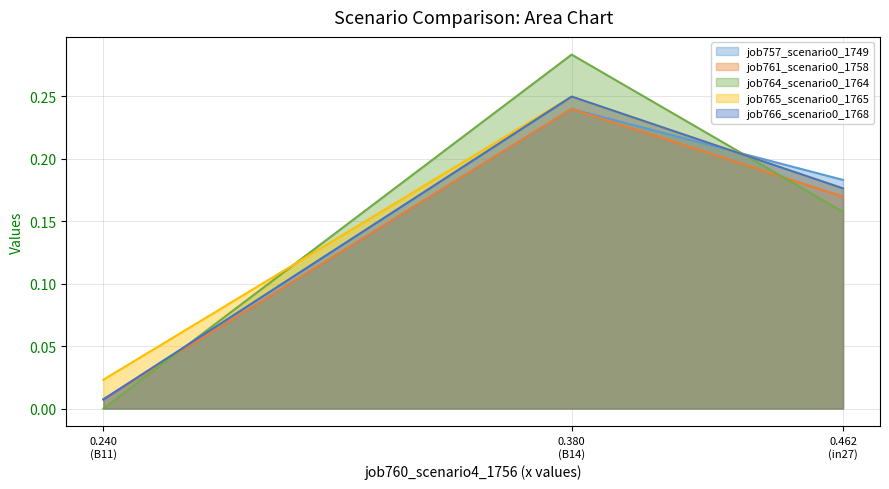

Between 0.380 (B14) and 0.240 (B11), which is larger?

0.380 (B14)